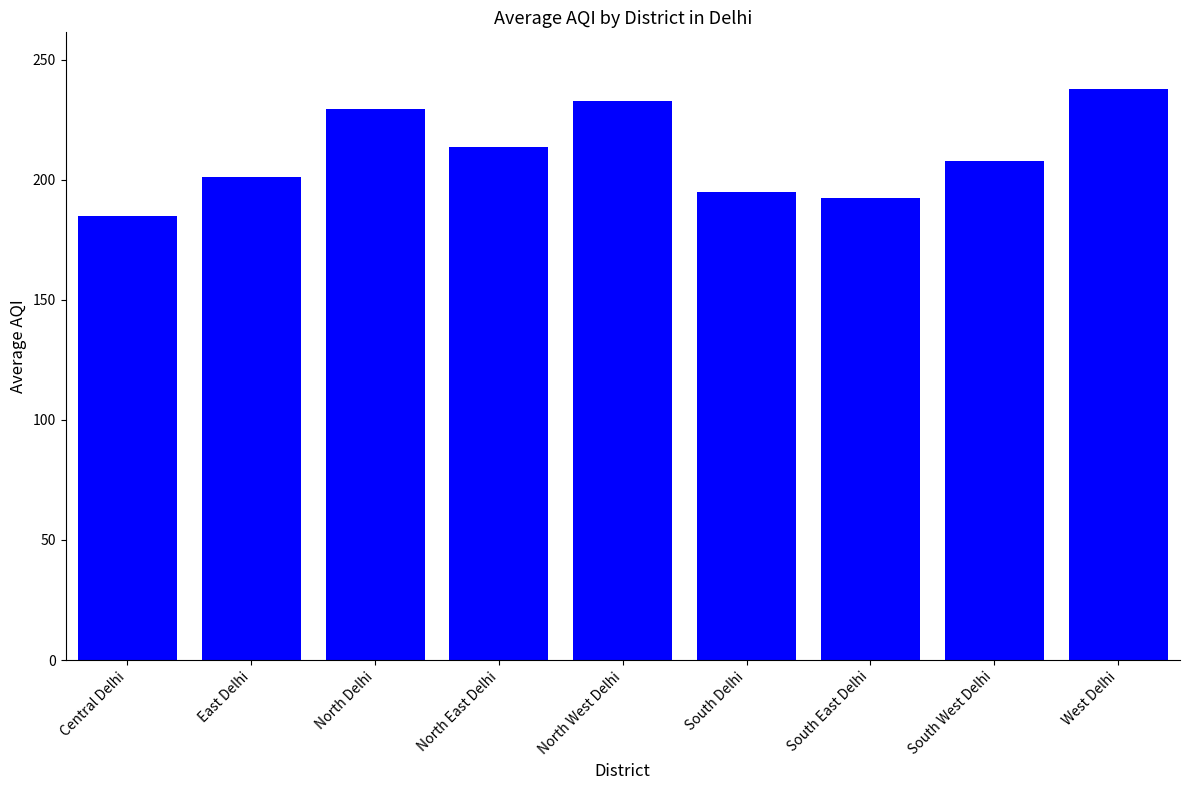

What is the sum of all values?

1893.9